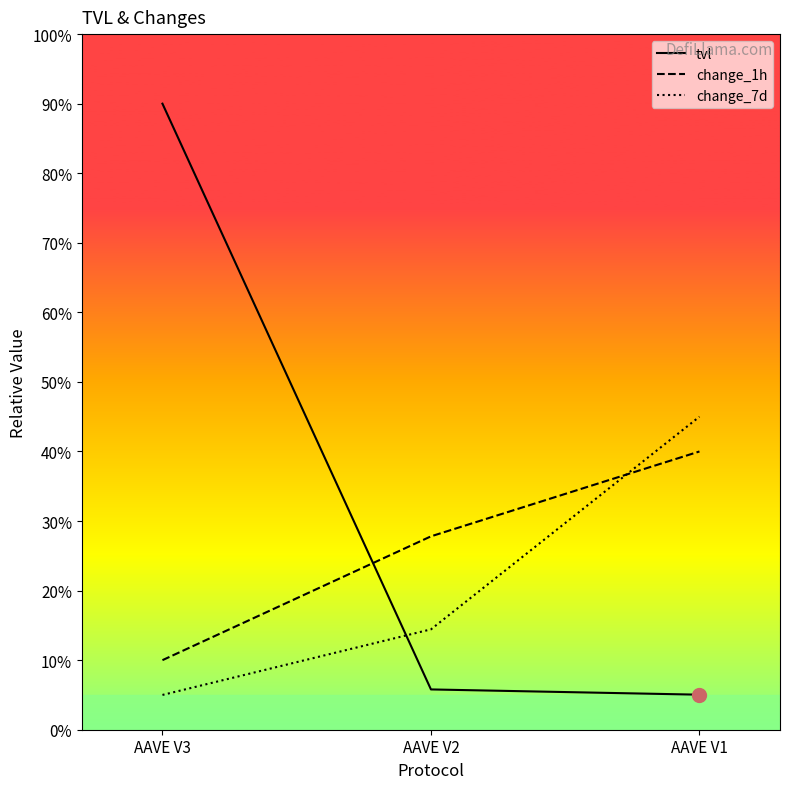

List the labels in order of change_7d value, smallest first.

AAVE V3, AAVE V2, AAVE V1